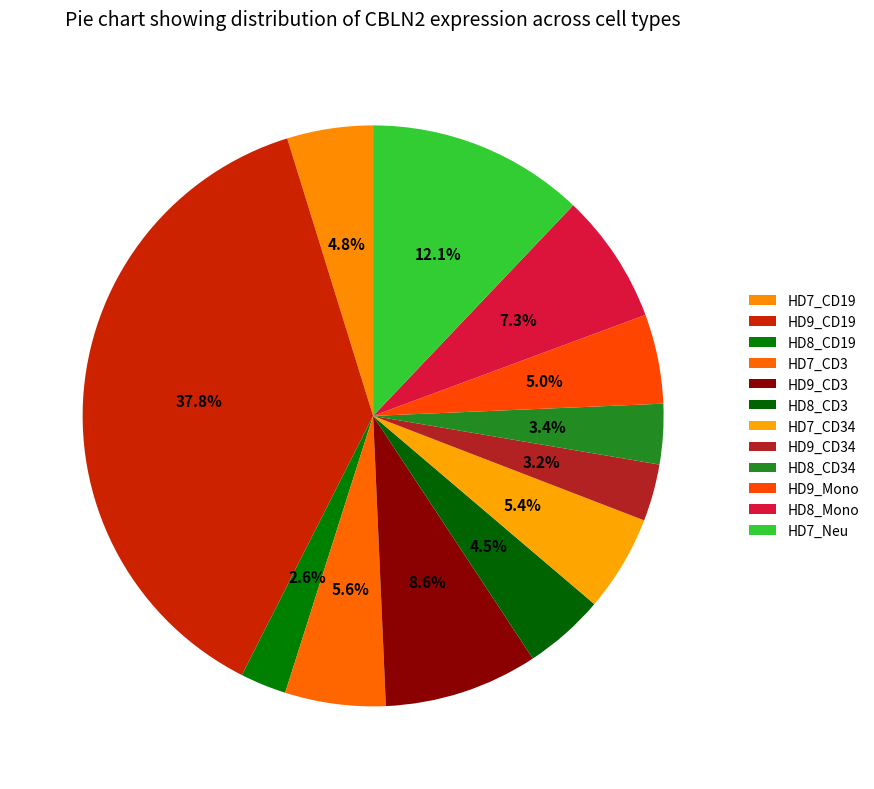

Is there any slice that represents more than half of the pie?

No